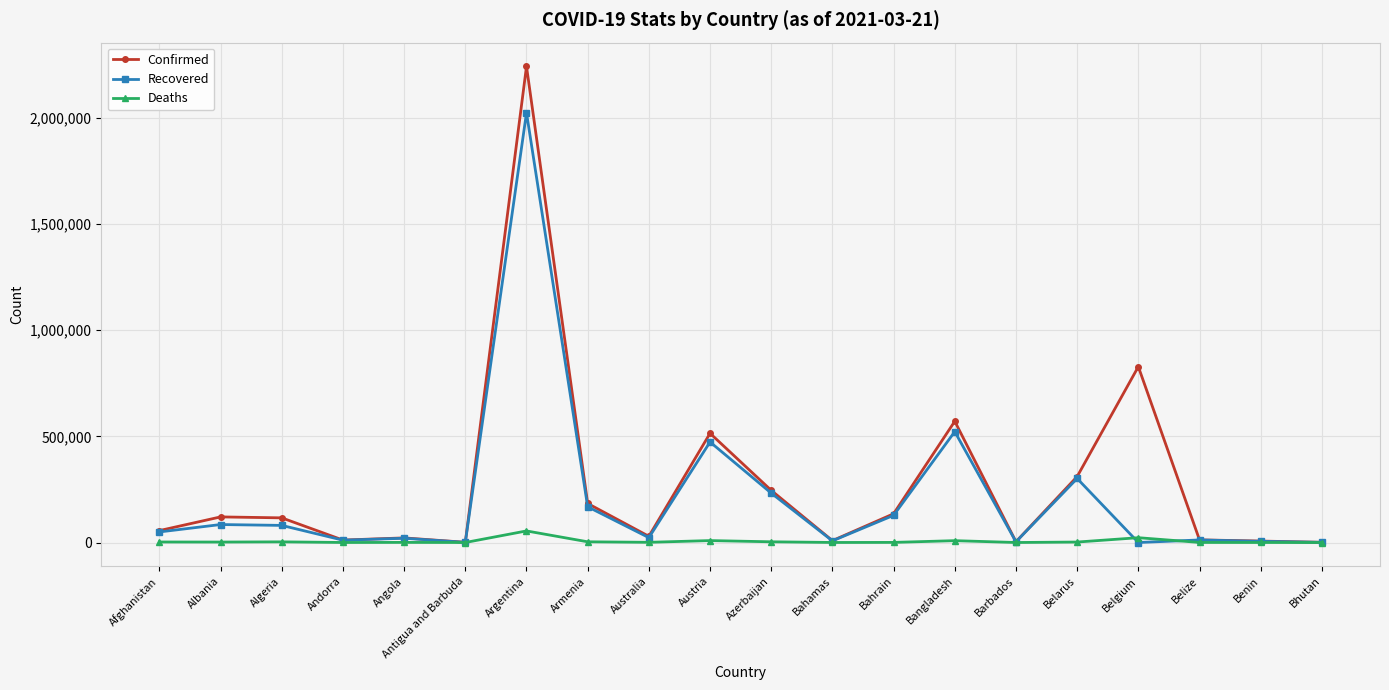

Rank the series by their maximum value, from highest to lowest.

Confirmed, Recovered, Deaths